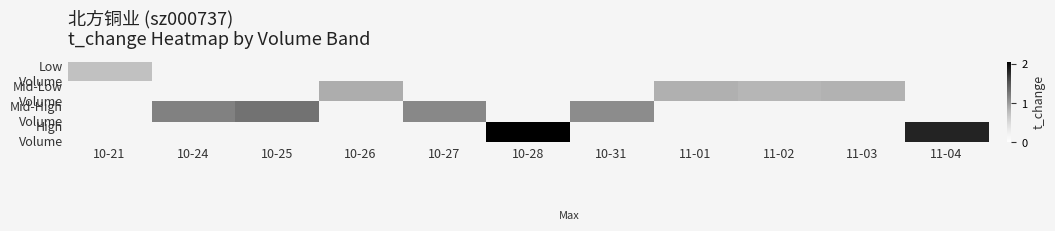

Which label corresponds to the largest value in the chart?

10-28